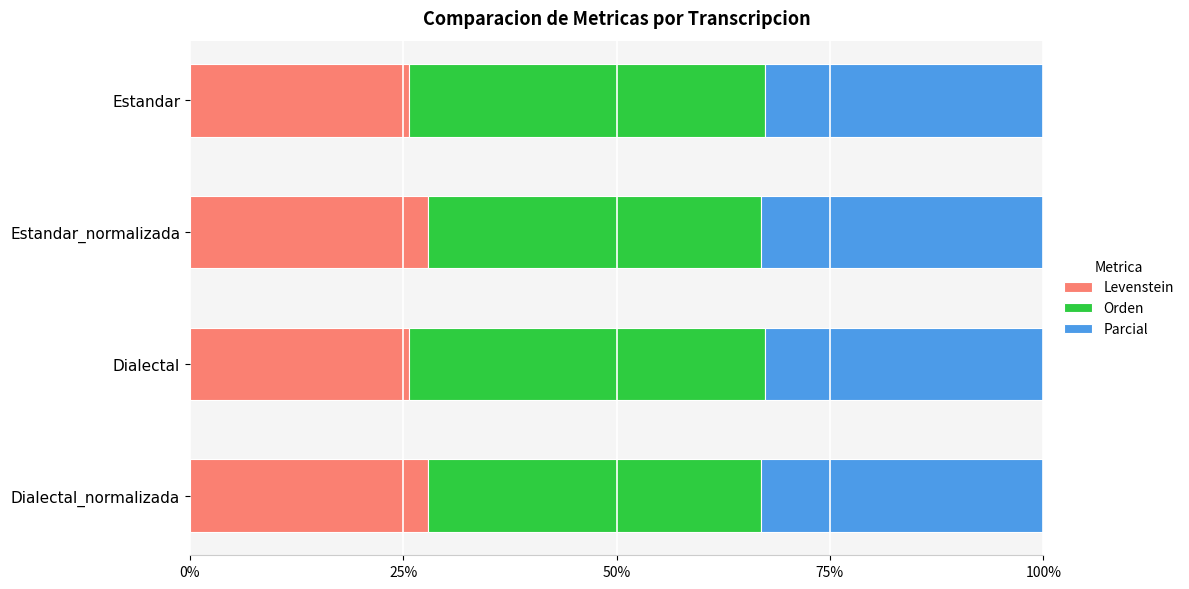

What is the total value across all series at Estandar_normalizada?

100.0